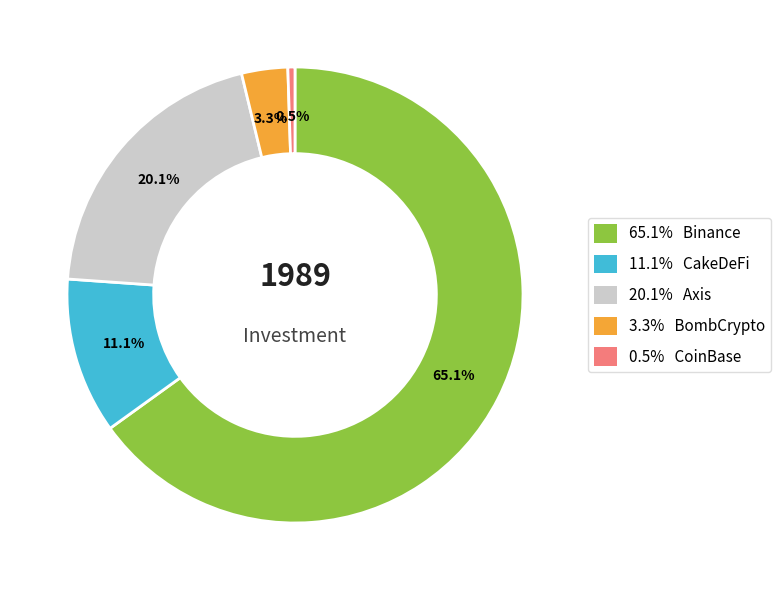

Is there any slice that represents more than half of the pie?

Yes